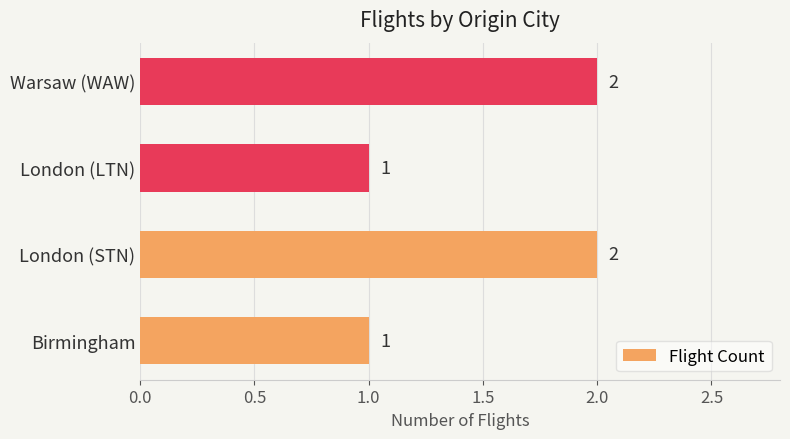

What is the maximum value shown in the chart?

2